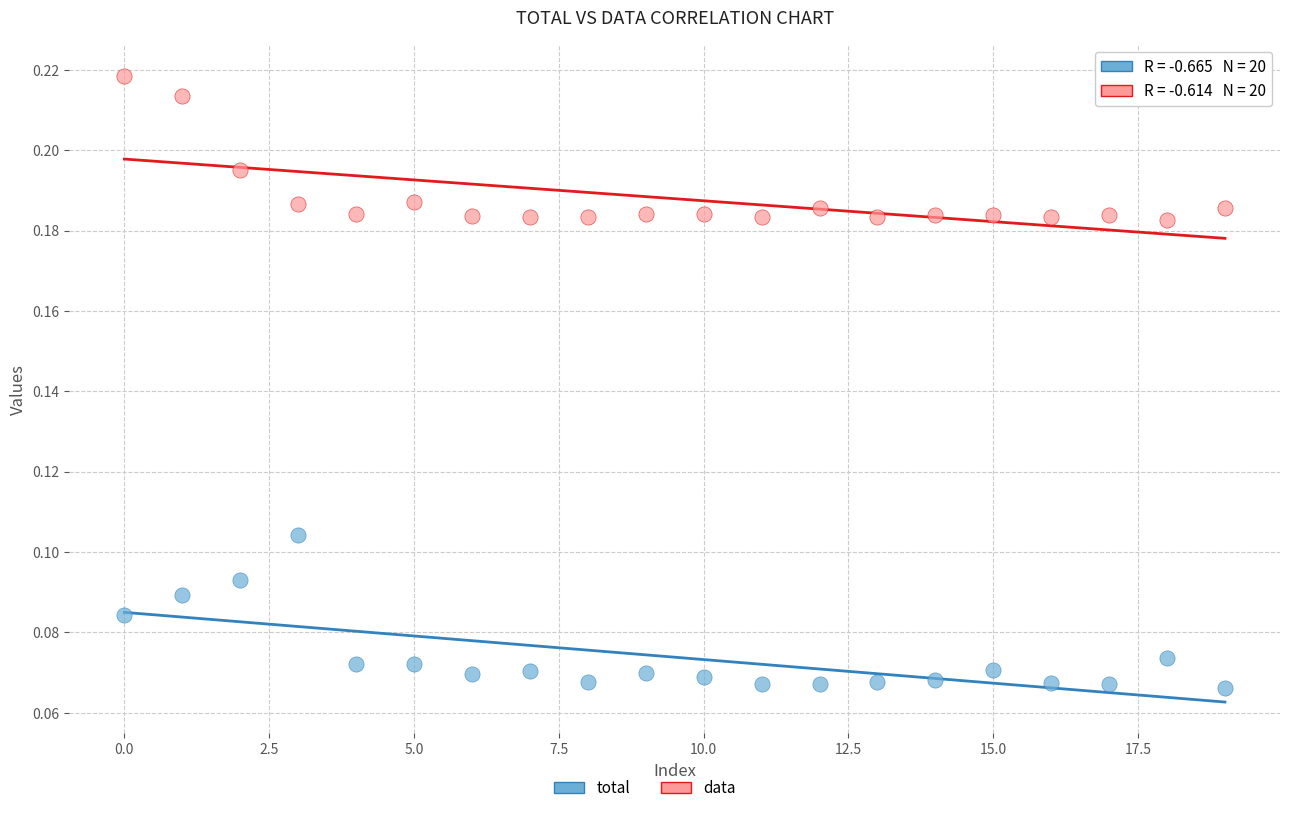

Which series contains the highest Y value?

data